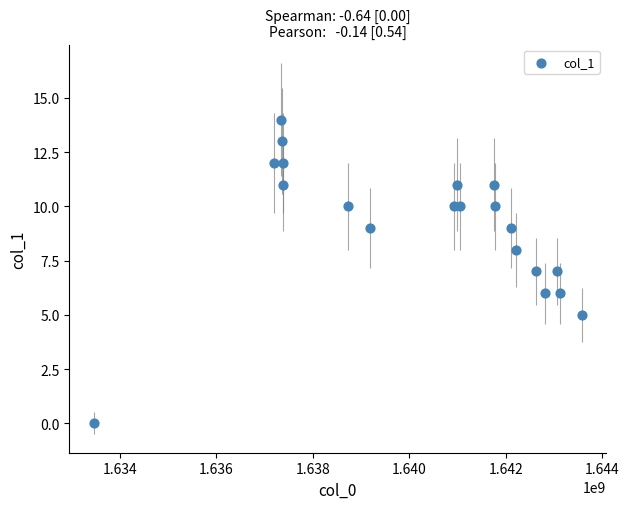

What is the range of X values (max minus min)?

10109261